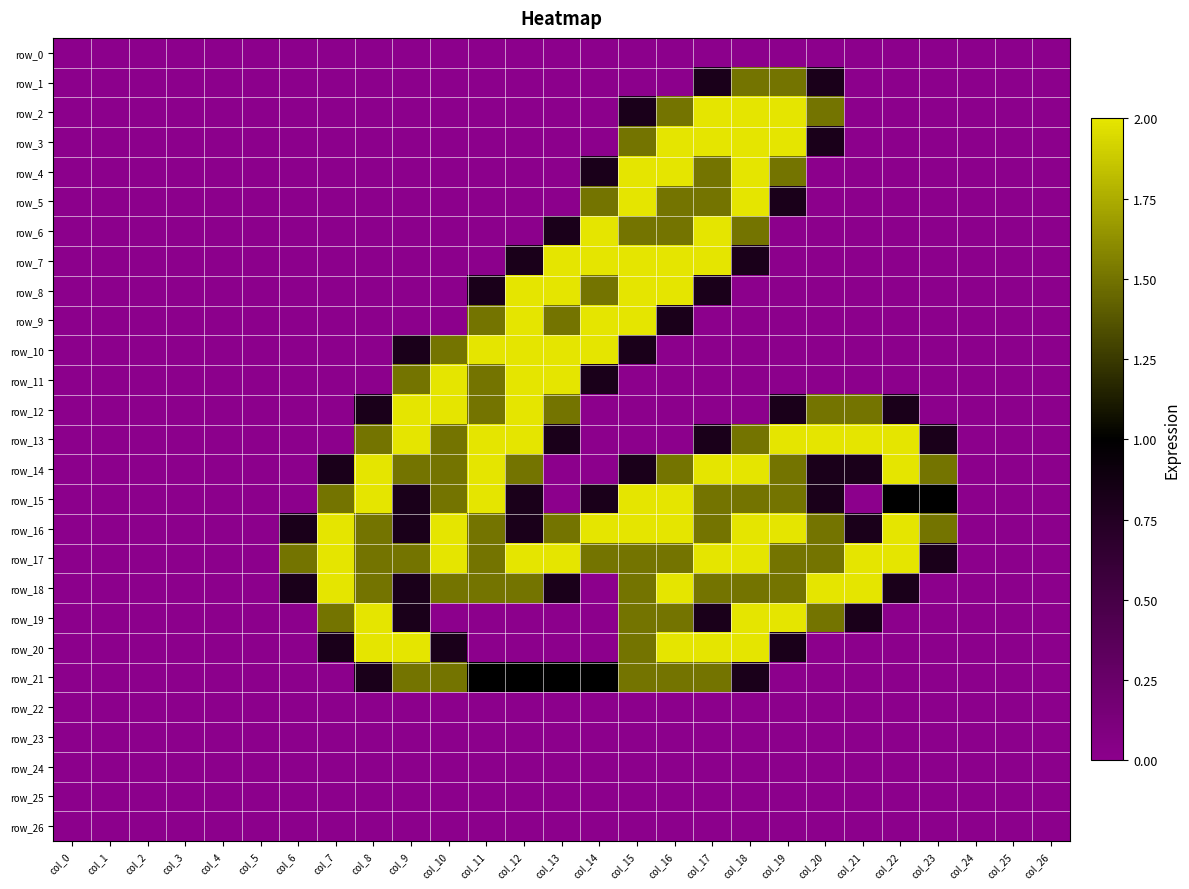

How many positive values does the row_4 series have?

6